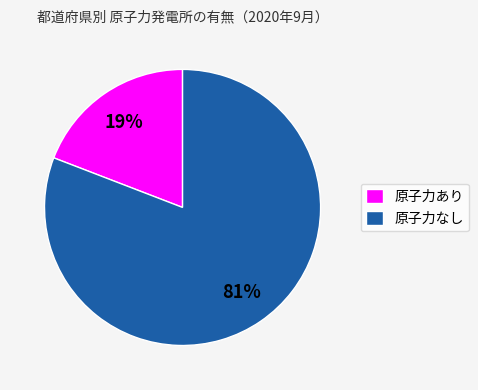

Which category has the smallest portion of the pie?

原子力あり